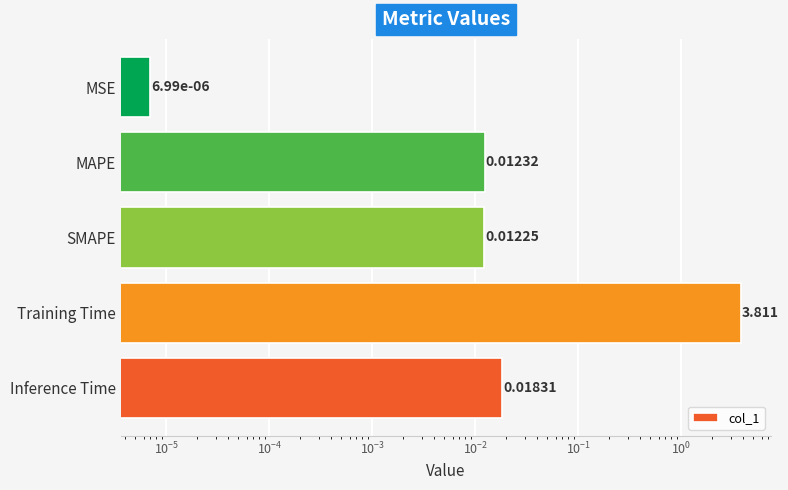

Is it true that the value at SMAPE is 0.0?

False